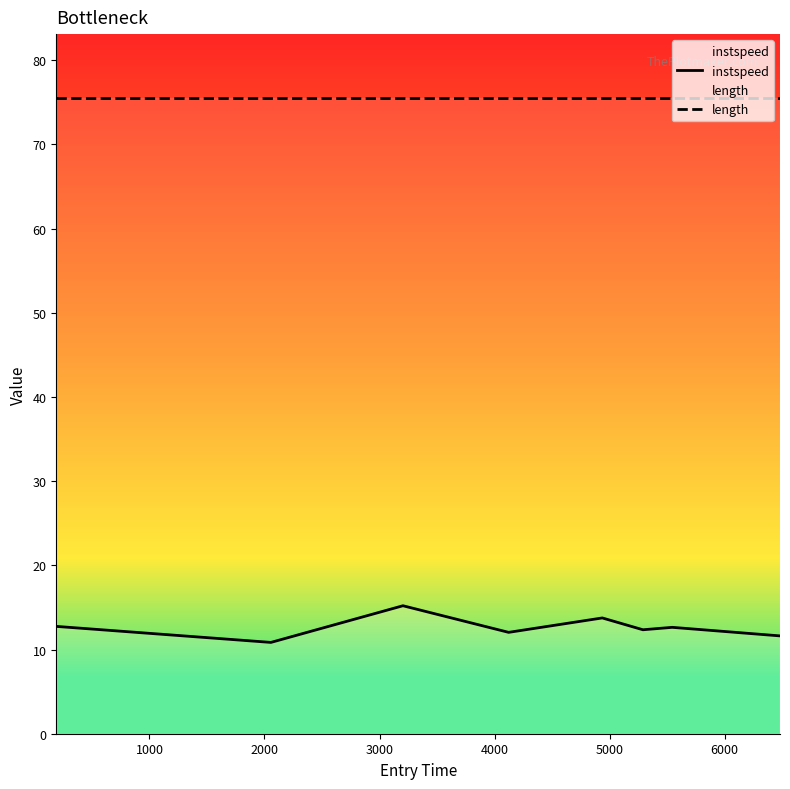

Rank the series by their average value, from highest to lowest.

length, instspeed